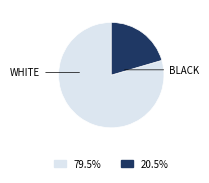

Count the number of slices in the pie.

2